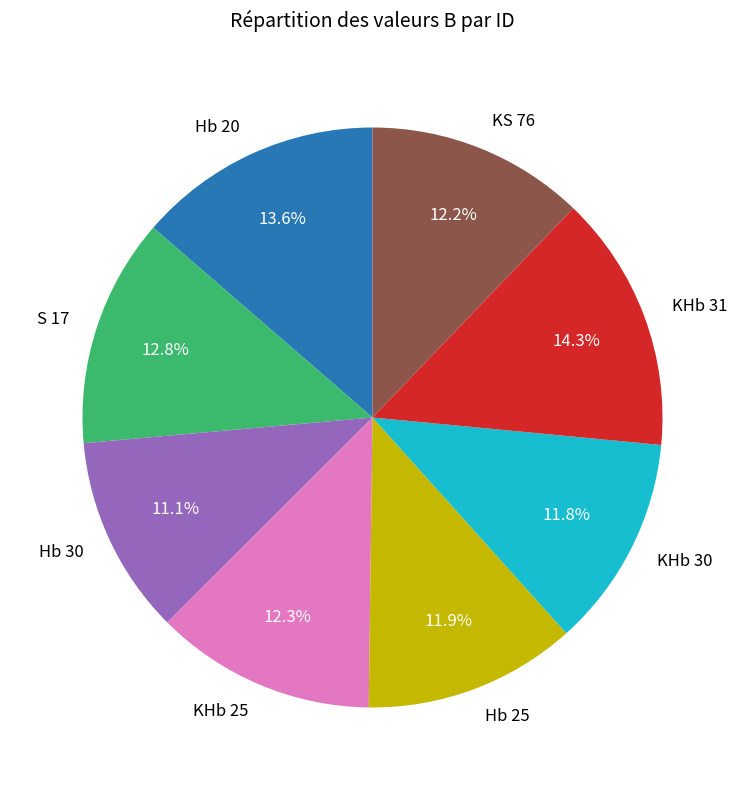

Between Hb 20 and Hb 25, which is larger?

Hb 20